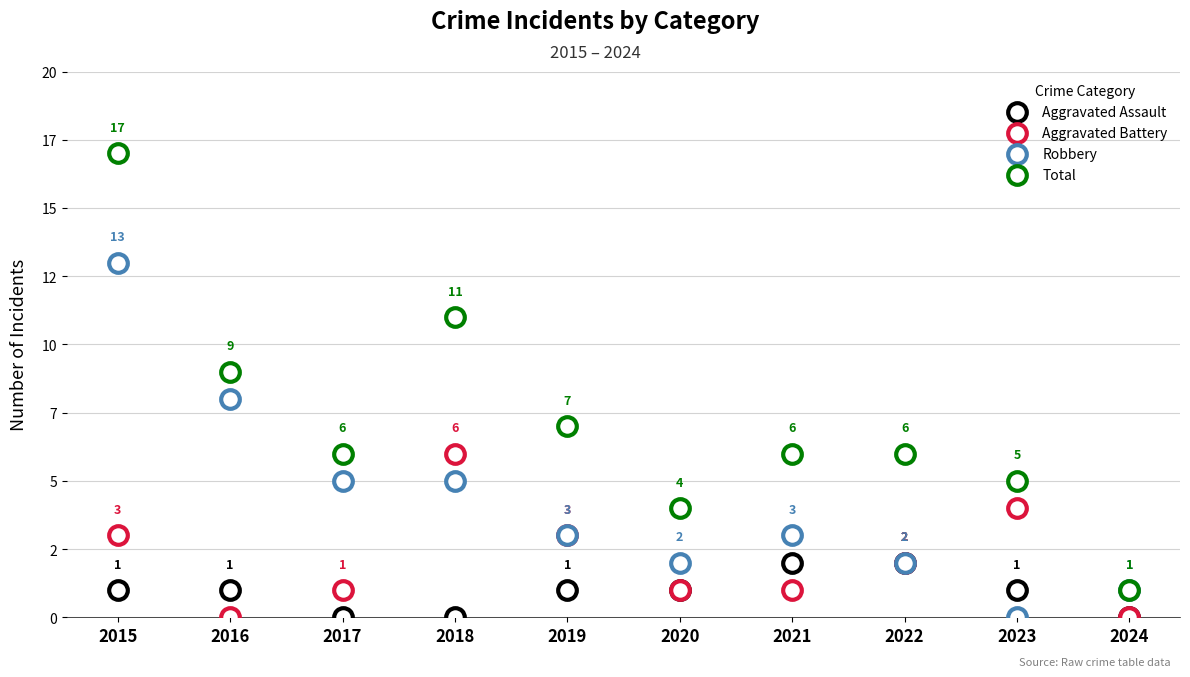

Which series contains the lowest Y value?

Aggravated Assault